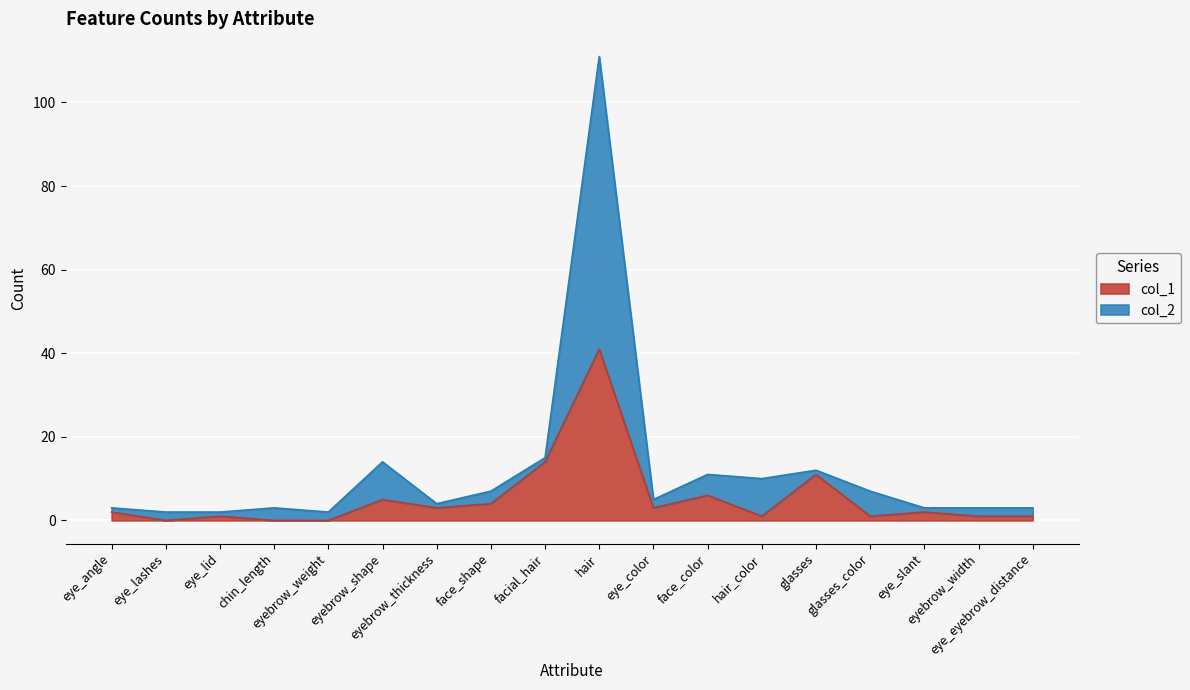

How many values in col_1 are above zero?

15